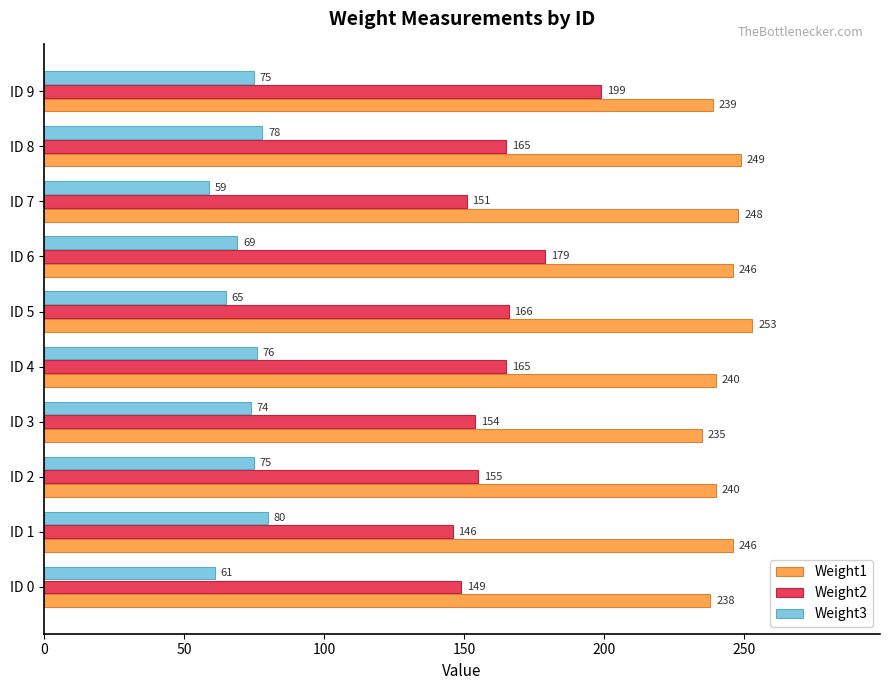

Which series changed the most between ID 4 and ID 8?

Weight1